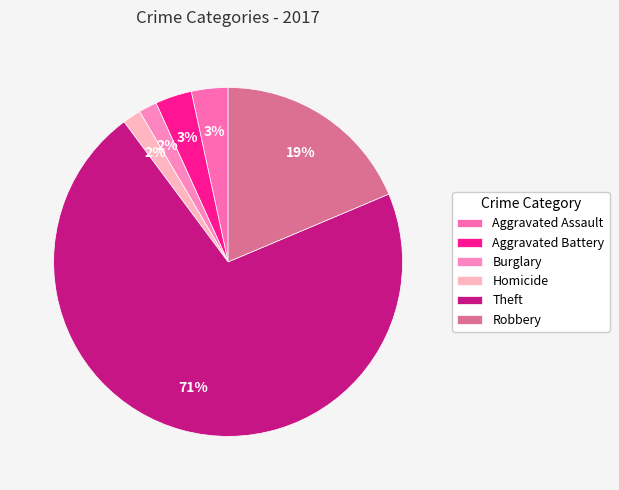

Rank the categories by value from highest to lowest.

Theft, Robbery, Aggravated Assault, Aggravated Battery, Burglary, Homicide